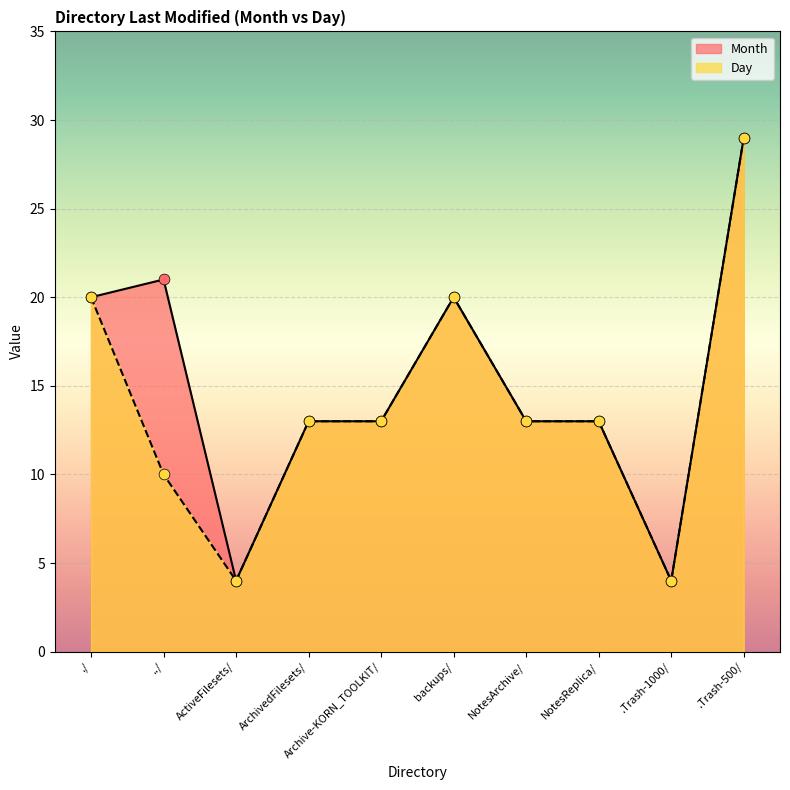

Which series has the widest spread of Y values?

Month